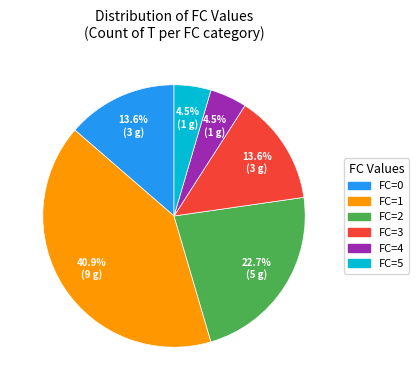

Does FC=0 represent more than half of the total?

No